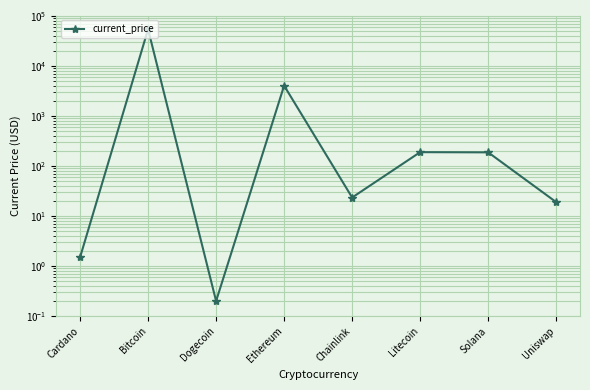

True or false: the data shows 0.2 at Dogecoin.

True